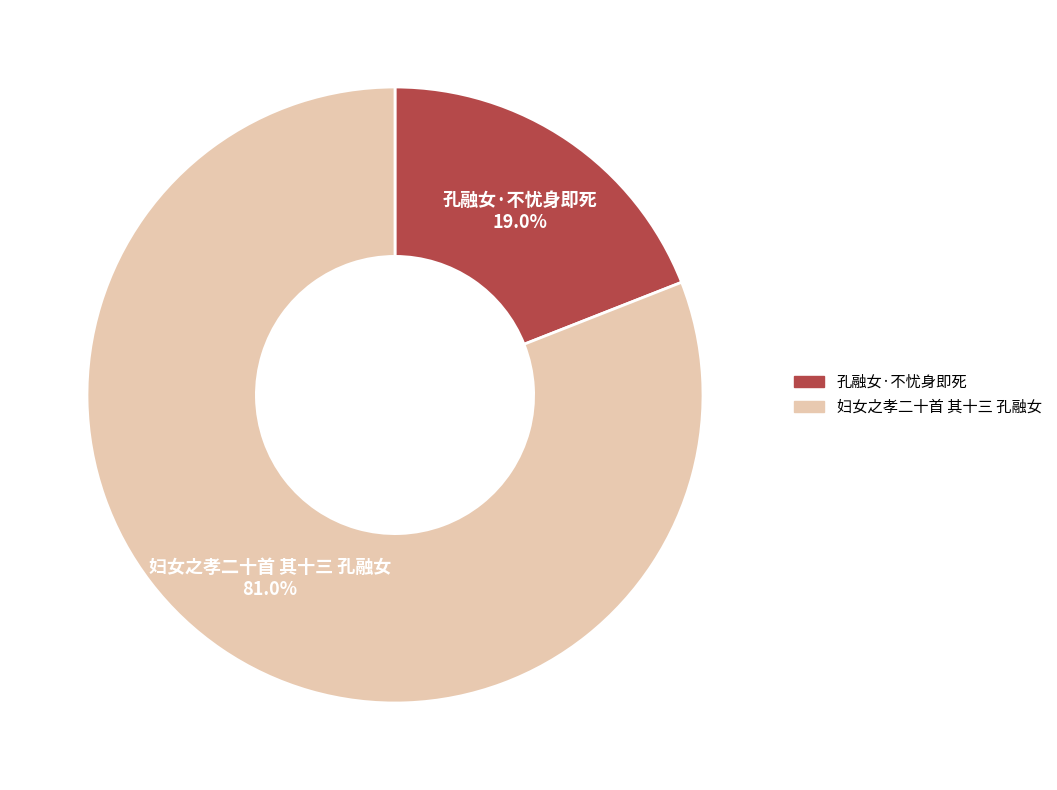

Which category has the biggest portion of the pie?

妇女之孝二十首 其十三 孔融女